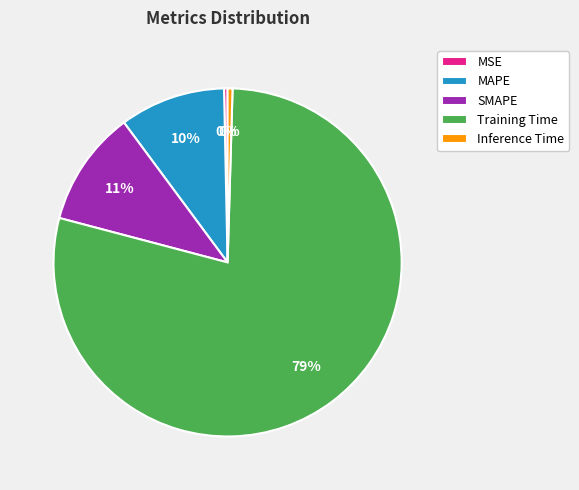

Is there a majority slice in this chart?

Yes